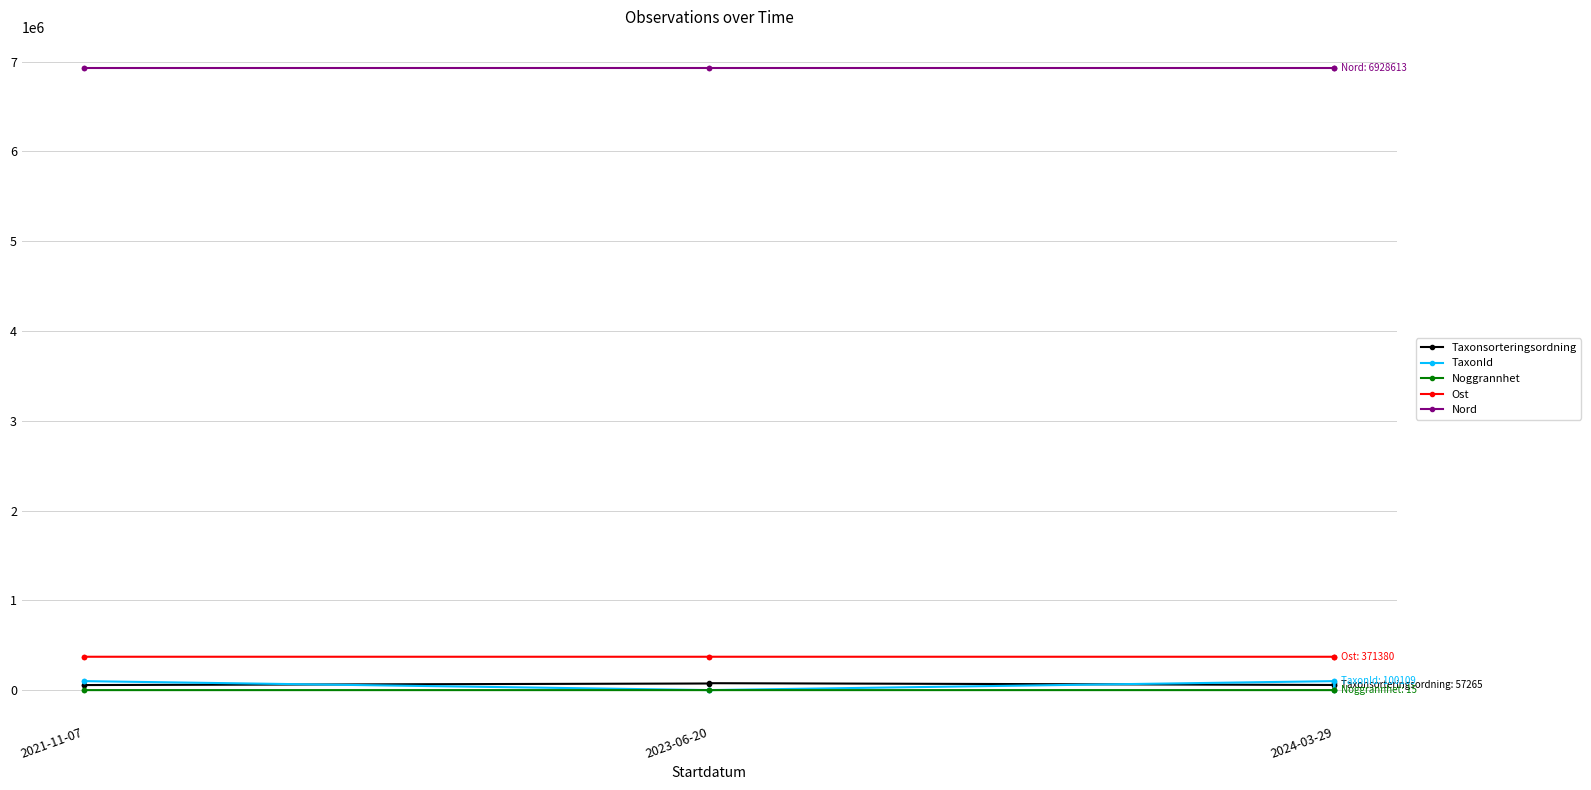

Does the chart display data point markers on the line(s)?

Yes